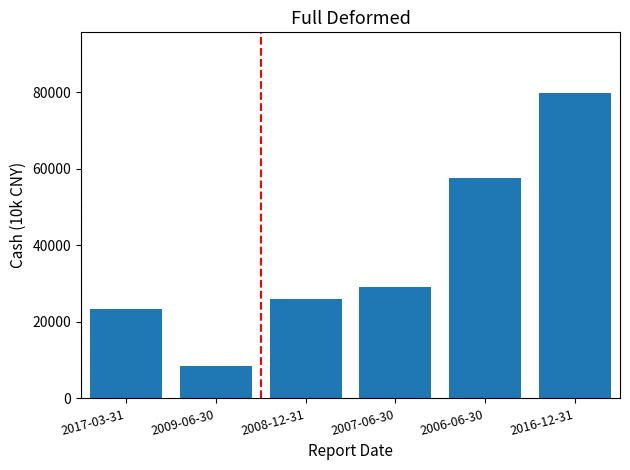

True or false: the data shows 57693 at 2006-06-30.

True